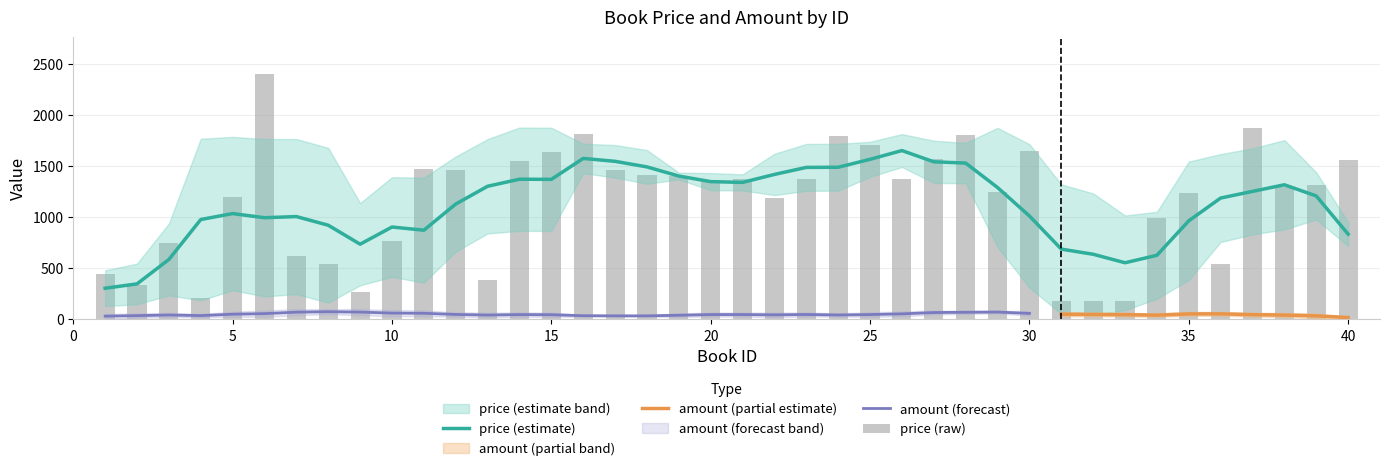

Reading right to left, transcribe all the data shown in this chart.

1557	1320	1297	1869	547	1233	995	182	182	182	1649	1247	1804	1574	1377	1712	1797	1375	1186	1370	1368	1407	1413	1459	1817	1641	1549	389	1466	1472	771	269	545	625	2400	1195	213	748	333	446